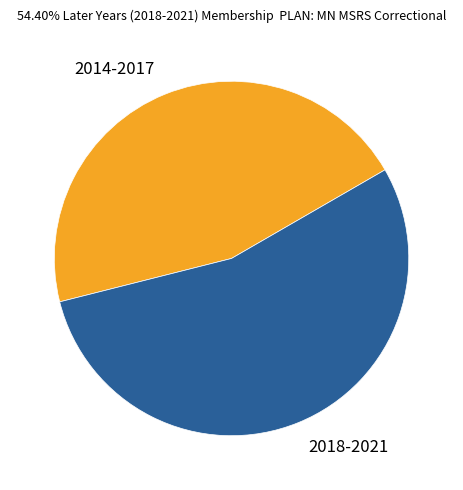

Which slice is the largest?

2018-2021